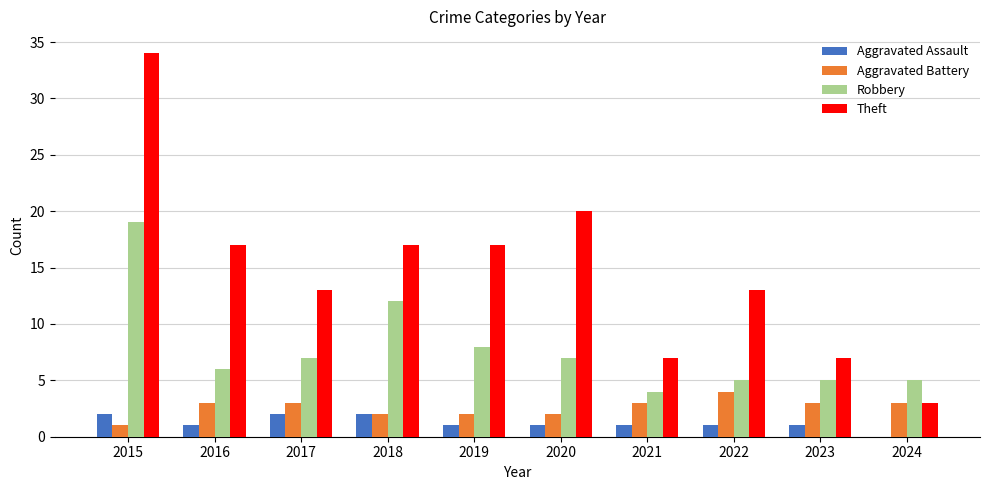

Reading right to left, transcribe all the data shown in this chart.

Aggravated Assault: 0	1	1	1	1	1	2	2	1	2
Aggravated Battery: 3	3	4	3	2	2	2	3	3	1
Robbery: 5	5	5	4	7	8	12	7	6	19
Theft: 3	7	13	7	20	17	17	13	17	34